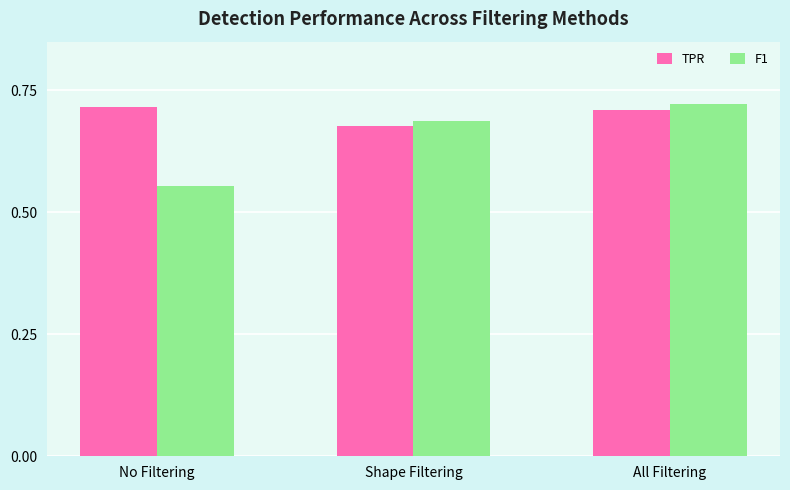

How many bars are there in total?

6